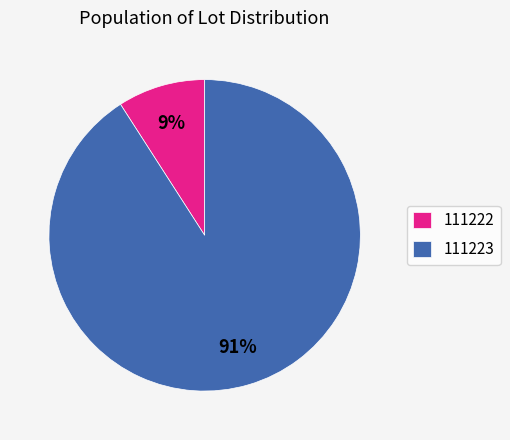

To the nearest percent, what is the average slice percentage?

50%